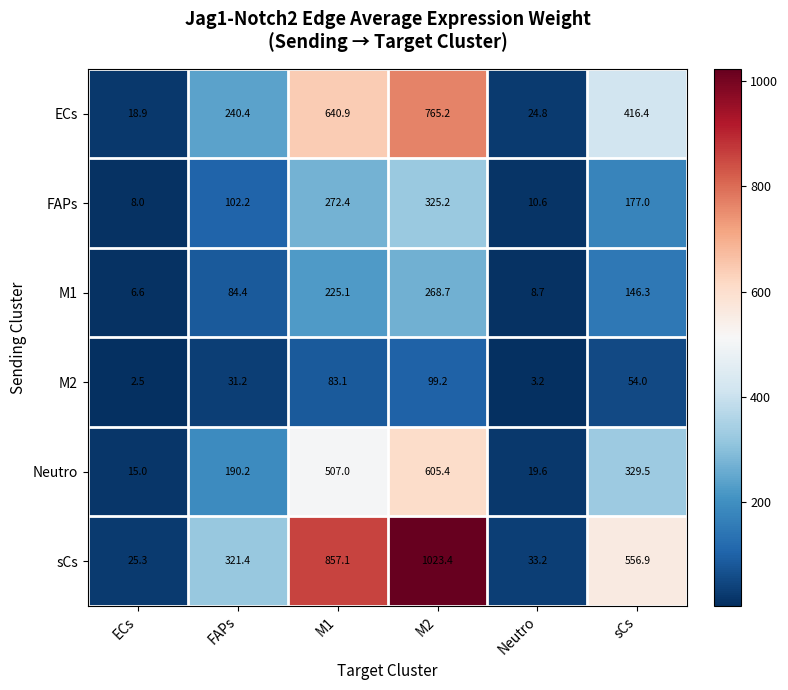

Which series has the largest total across all categories?

sCs